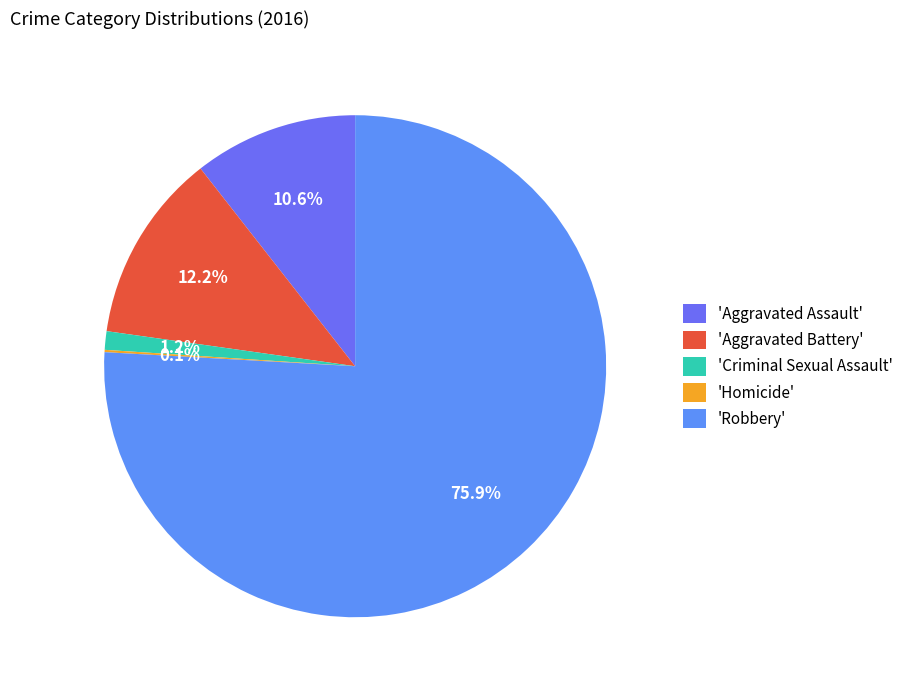

How many segments does this pie chart have?

5